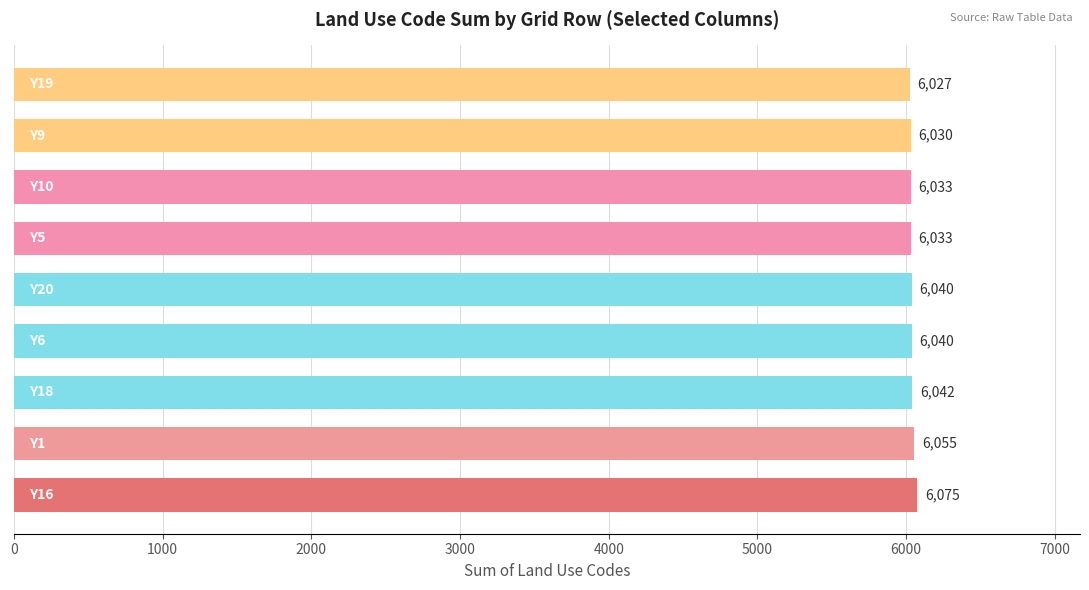

How many bars are there in total?

9